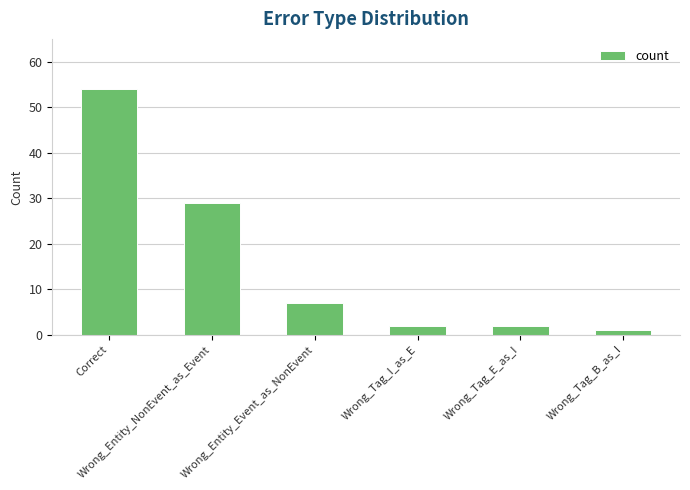

What is the maximum value shown in the chart?

54